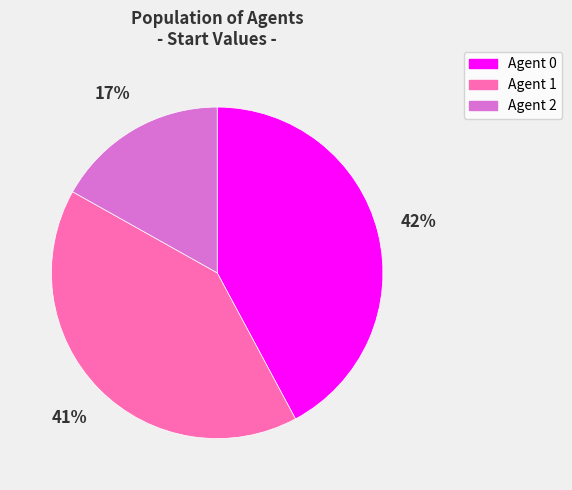

Combined, do Agent 2 and Agent 1 account for over 50%?

Yes